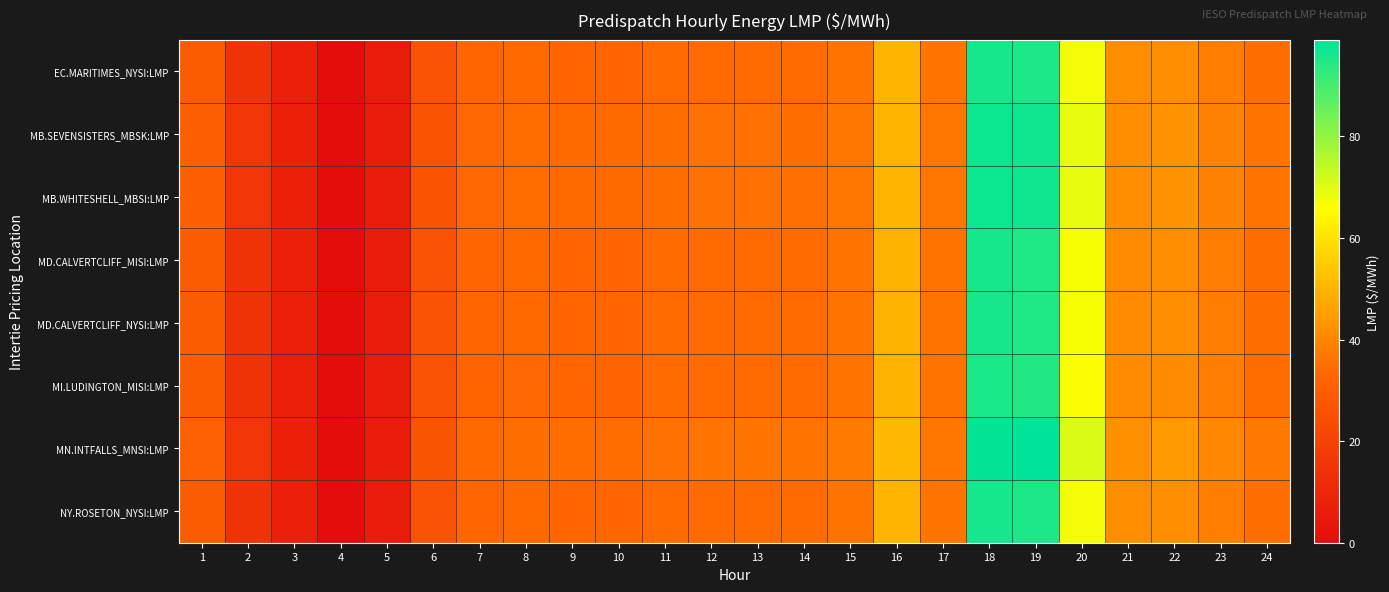

At which category is the sum across all series the highest?

18